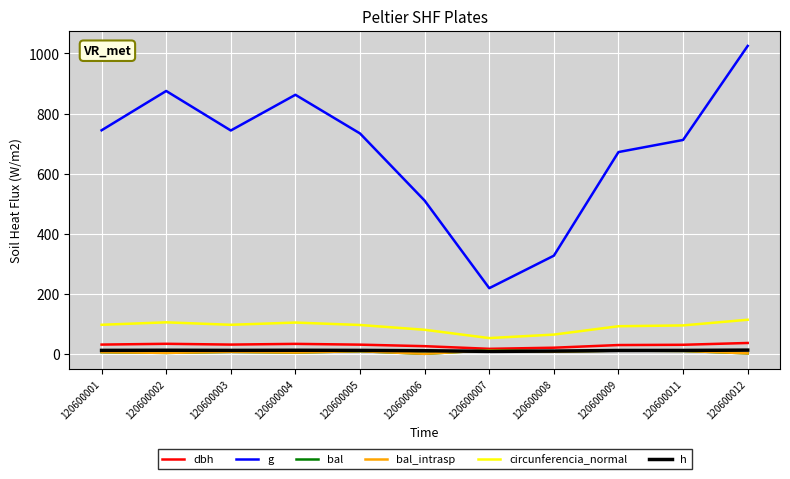

Does the chart display data point markers on the line(s)?

No